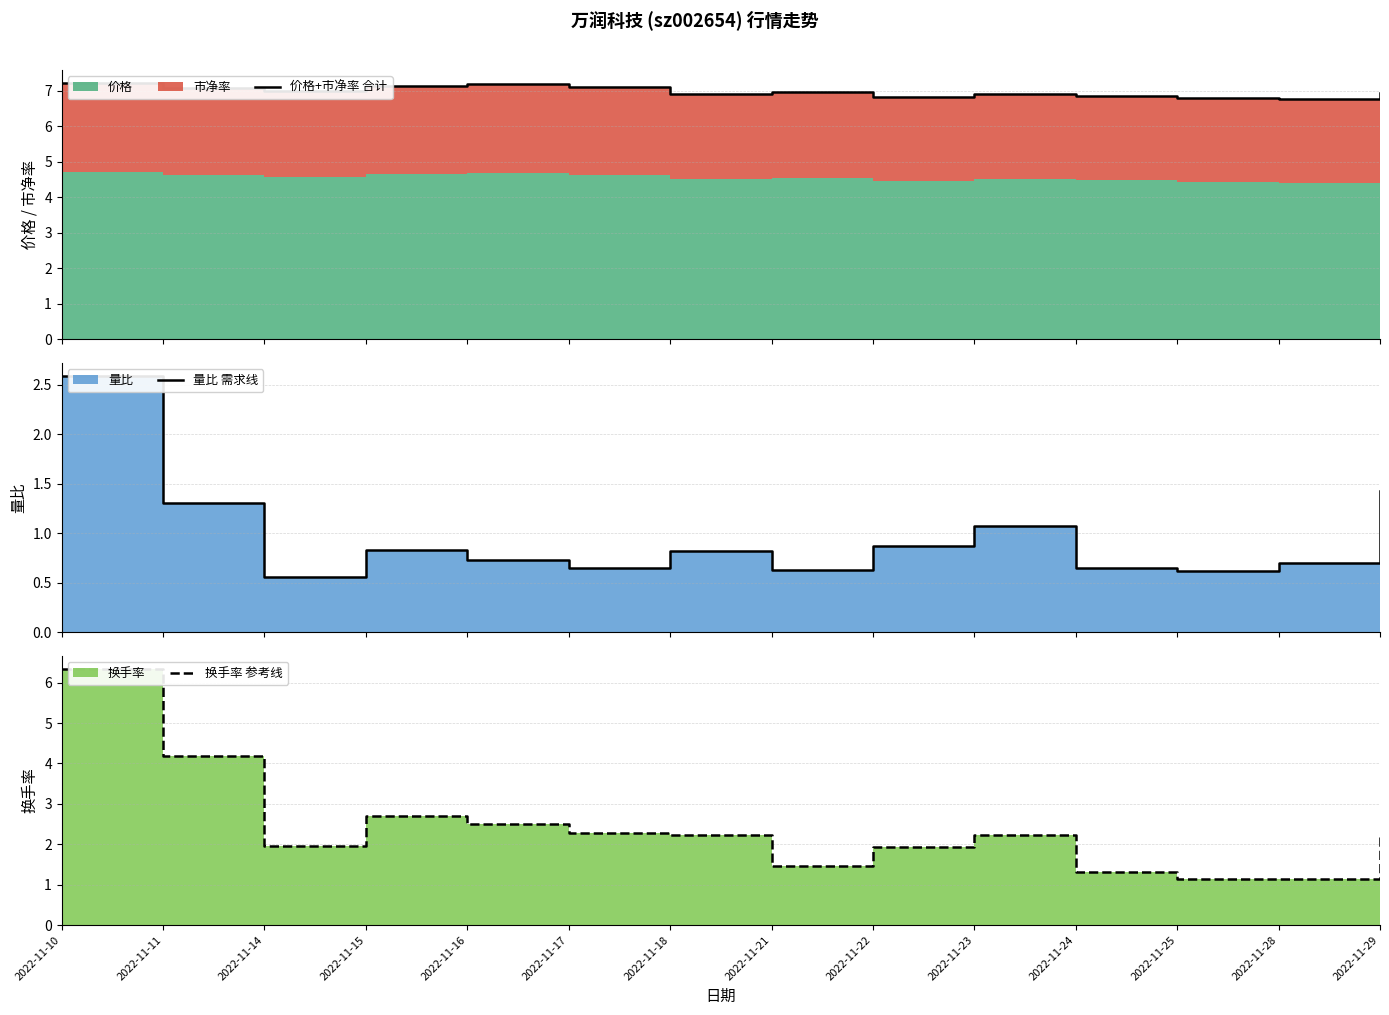

Reading left to right, what are all the values shown in this chart?

价格+市净率 合计: 7.2	7.1	7.0	7.1	7.2	7.1	6.9	7.0	6.8	6.9	6.9	6.8	6.8	6.9
量比 需求线: 2.6	1.3	0.6	0.8	0.7	0.7	0.8	0.6	0.9	1.1	0.7	0.6	0.7	1.4
换手率 参考线: 6.3	4.2	1.9	2.7	2.5	2.3	2.2	1.5	1.9	2.2	1.3	1.1	1.1	2.2